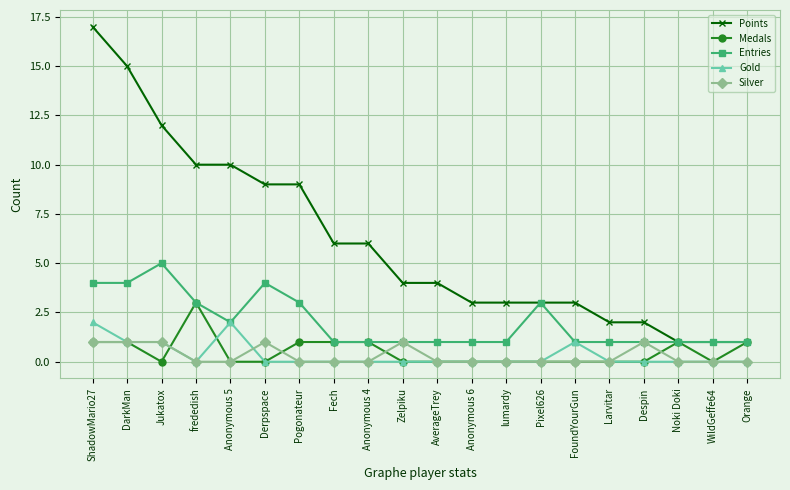

How many lines are shown in the chart?

5